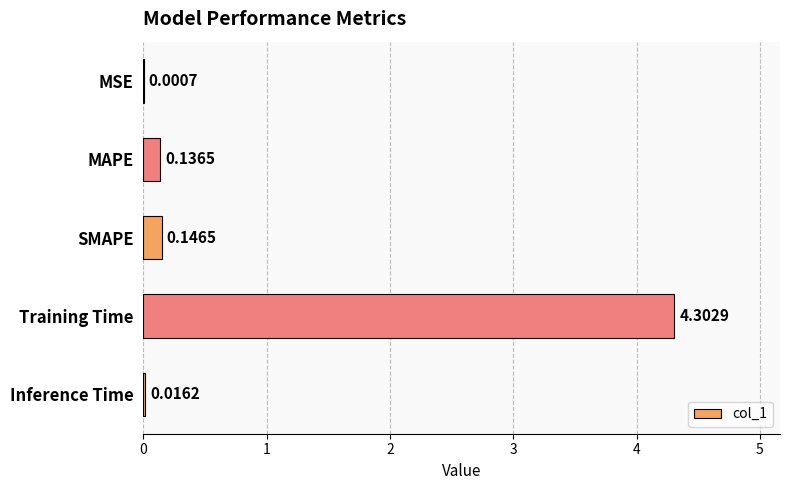

At which category does the chart reach its peak across all series?

Training Time